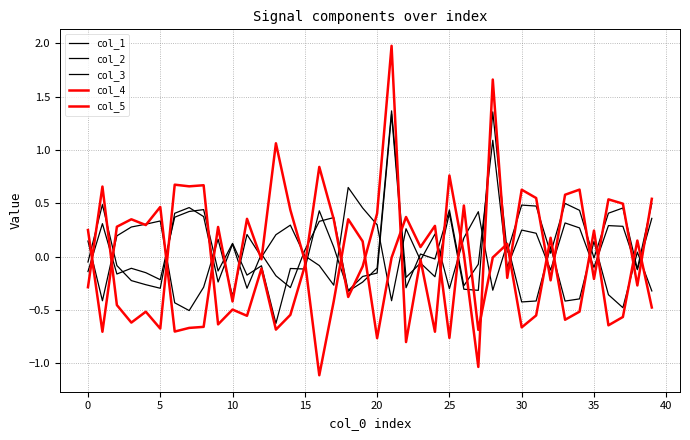

Which series has the largest range (max minus min)?

col_4